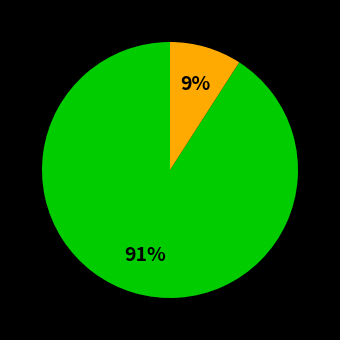

To the nearest percent, what is the average slice percentage?

50%